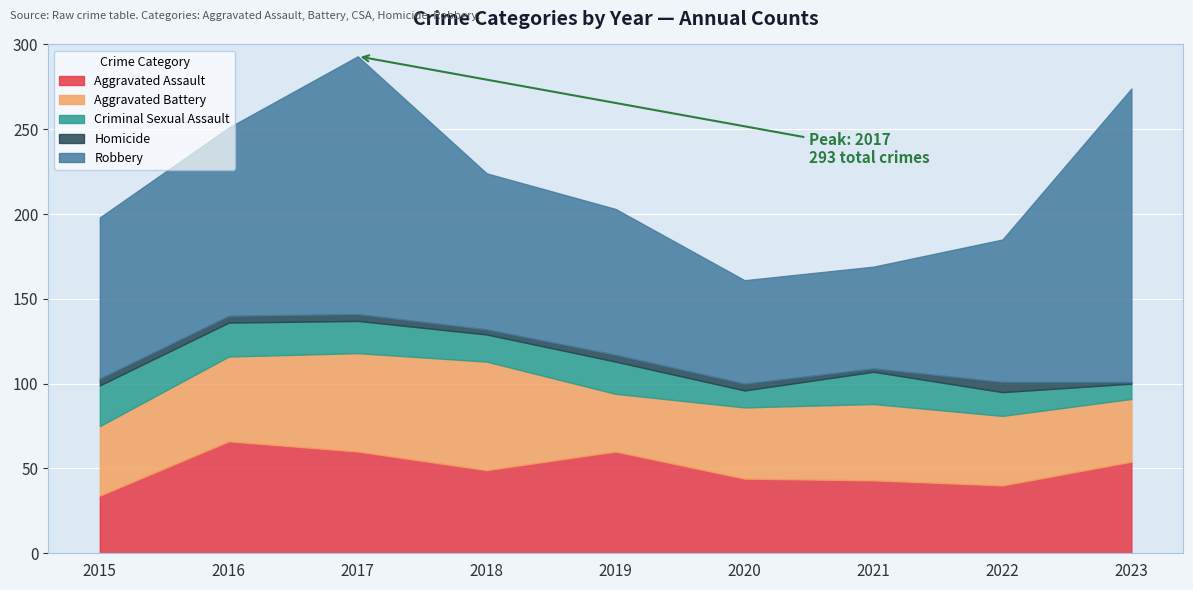

Reading left to right, what are all the values shown in this chart?

Aggravated Assault: 2015=34	2016=66	2017=60	2018=49	2019=60	2020=44	2021=43	2022=40	2023=54
Aggravated Battery: 2015=41	2016=50	2017=58	2018=64	2019=34	2020=42	2021=45	2022=41	2023=37
Criminal Sexual Assault: 2015=24	2016=20	2017=19	2018=16	2019=19	2020=10	2021=19	2022=14	2023=9
Homicide: 2015=4	2016=4	2017=4	2018=3	2019=4	2020=4	2021=2	2022=6	2023=1
Robbery: 2015=95	2016=111	2017=152	2018=92	2019=86	2020=61	2021=60	2022=84	2023=173